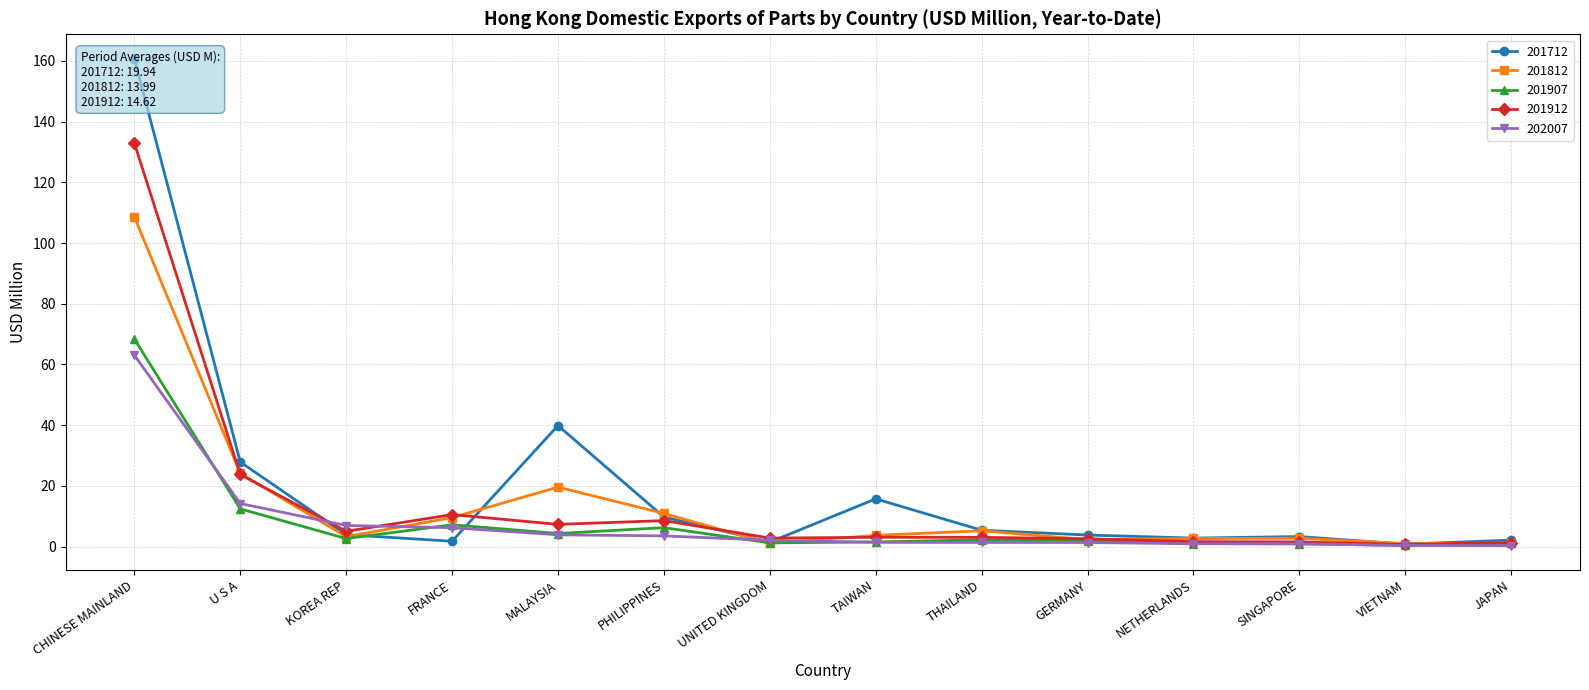

At how many categories does at least one series exceed 105?

1